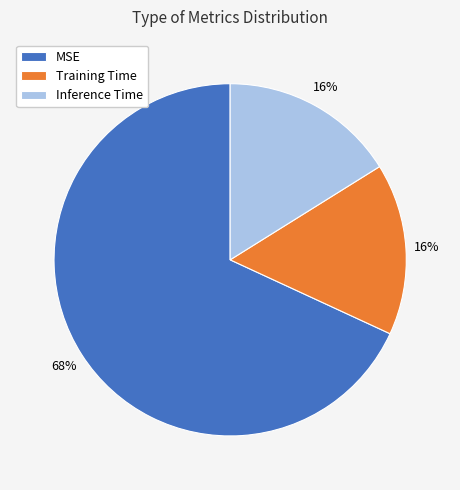

To the nearest percent, what is the average slice percentage?

33%